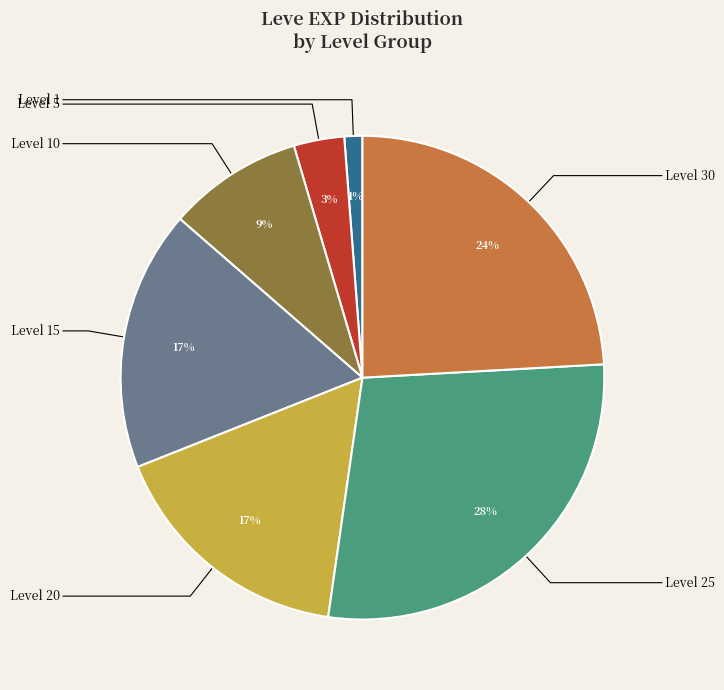

To the nearest percent, what is the average slice percentage?

14%